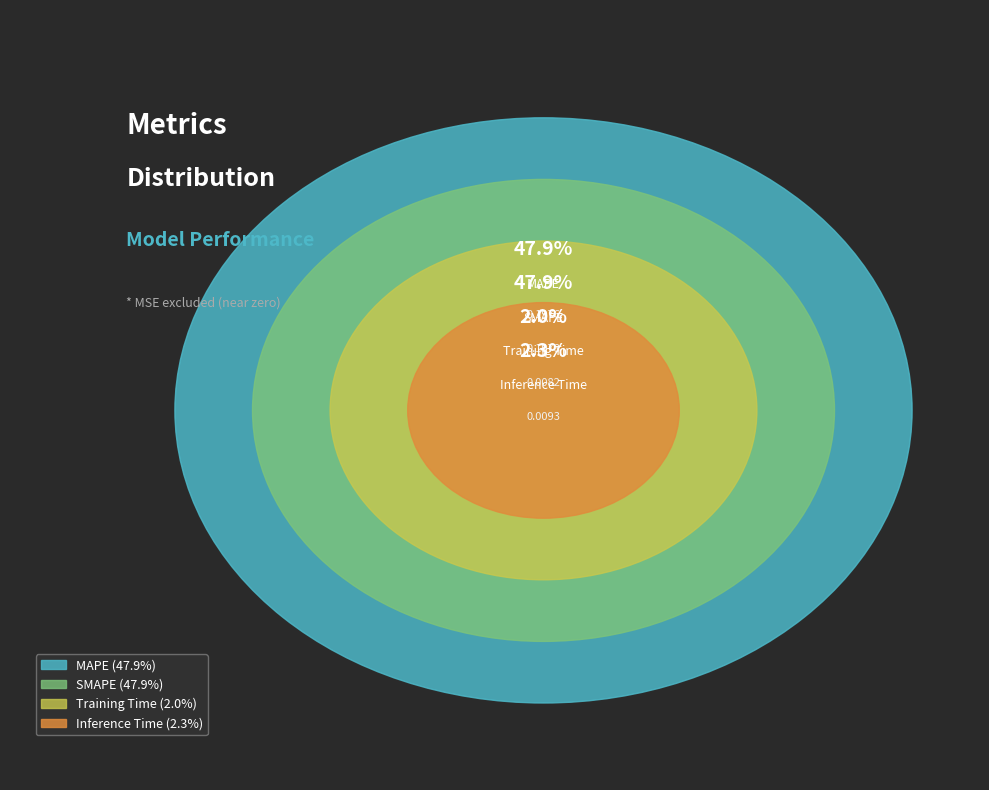

How many segments does this pie chart have?

4